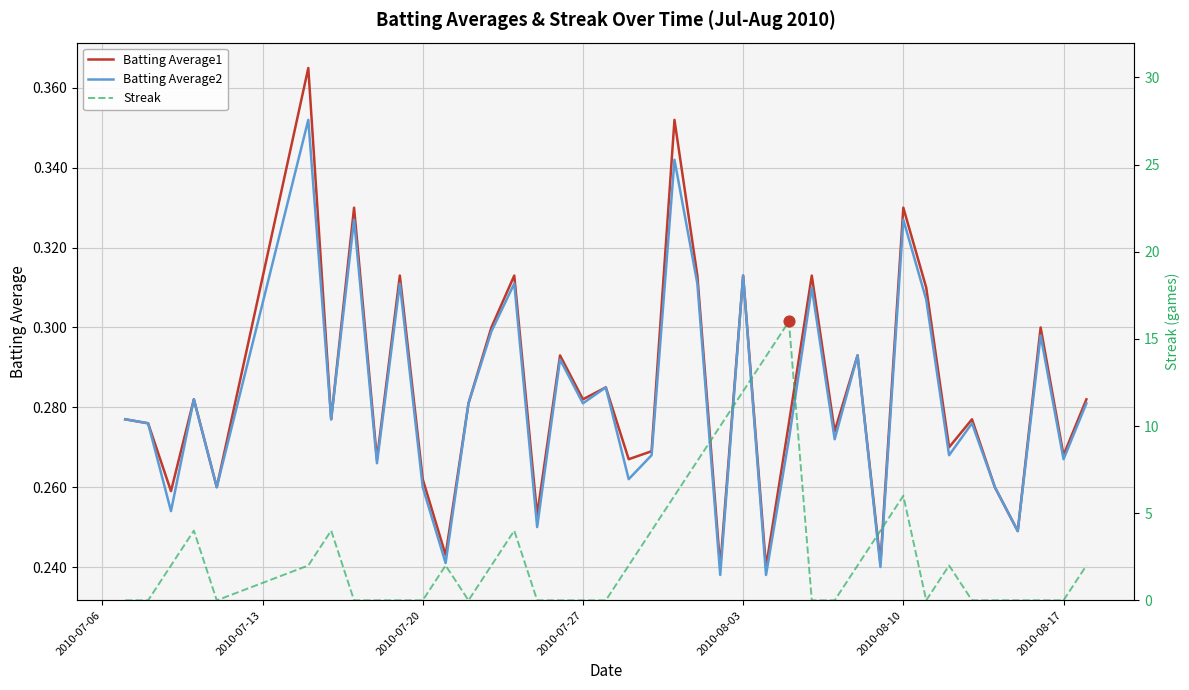

Is the value of Streak at 38 greater than the value of Batting Average2 at 18?

No